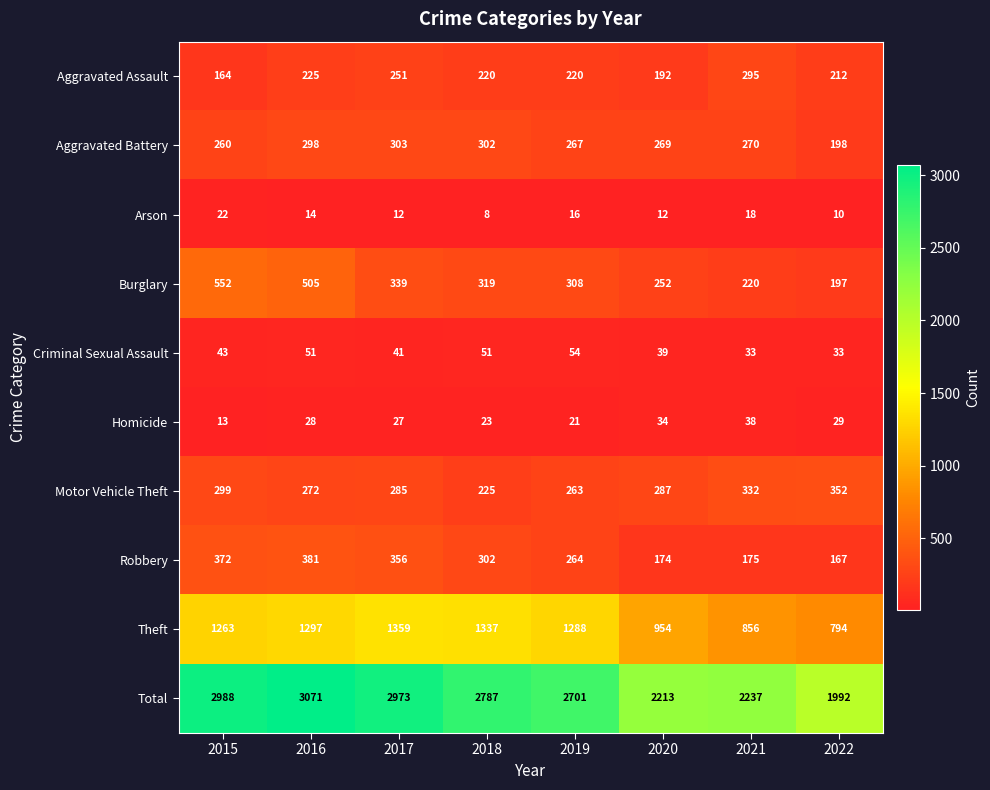

What is the maximum value shown in the chart?

3071